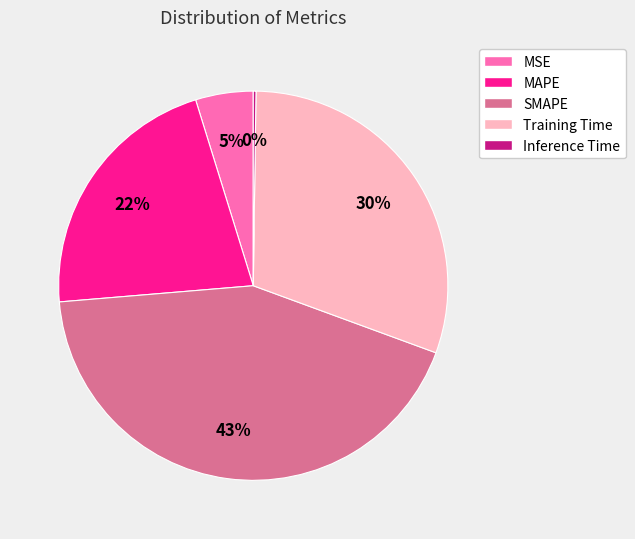

To the nearest percent, what is the difference between the largest and smallest slice percentages?

43%